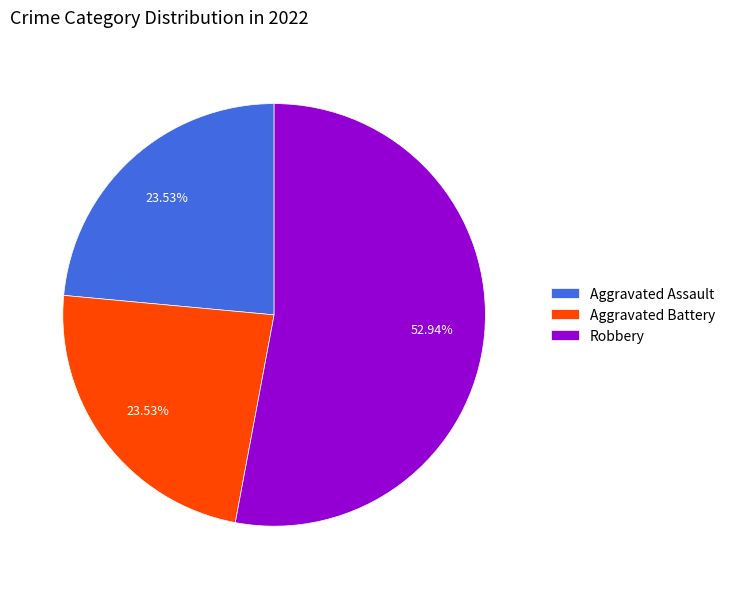

Is there a majority slice in this chart?

Yes